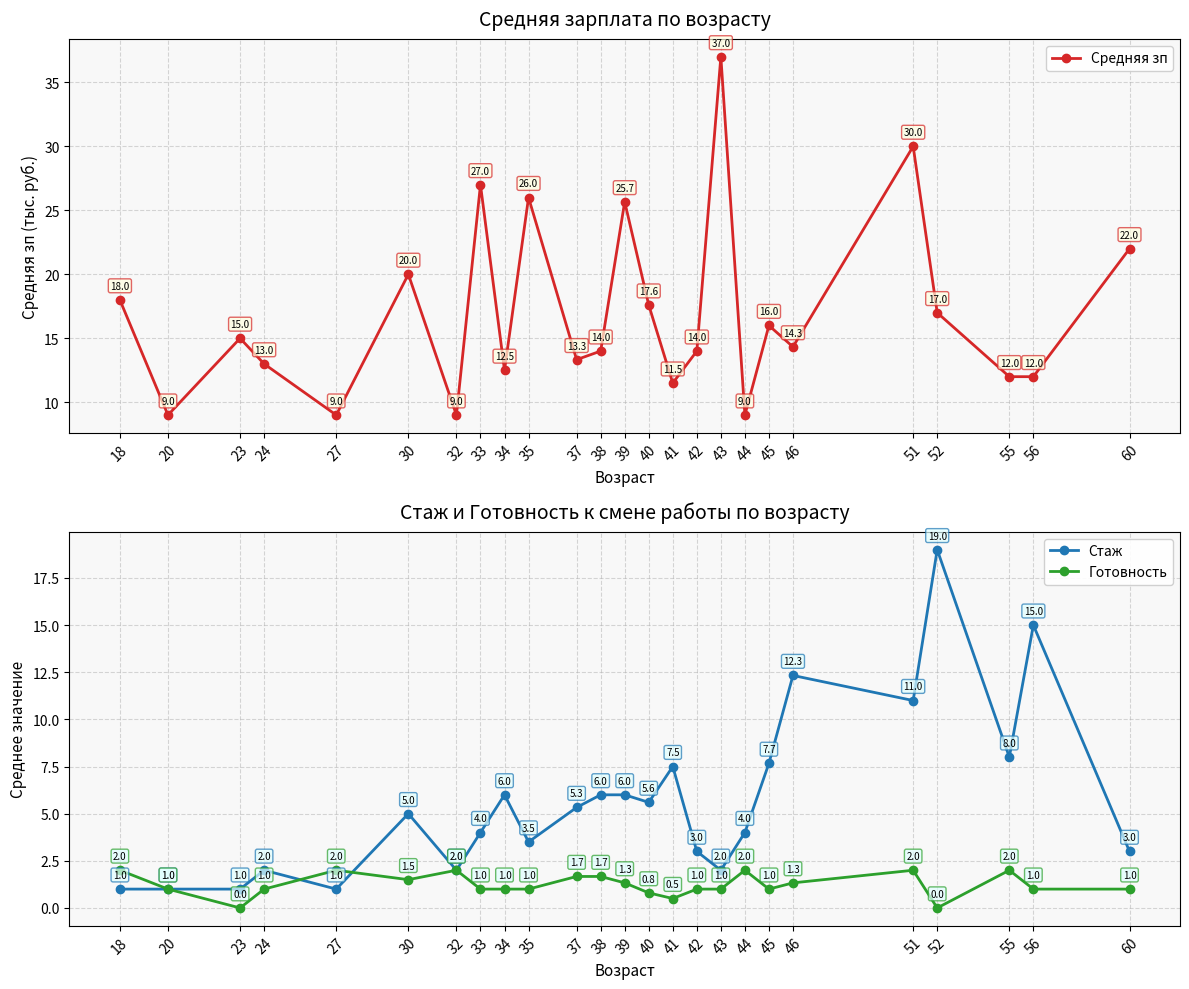

Which category has the highest value in the Стаж series?

52